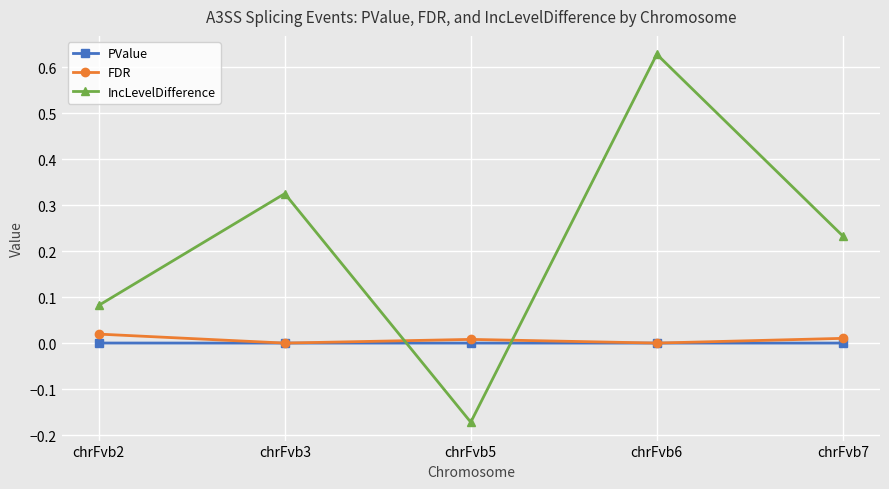

Is it true that PValue equals 0.0 at chrFvb3?

True